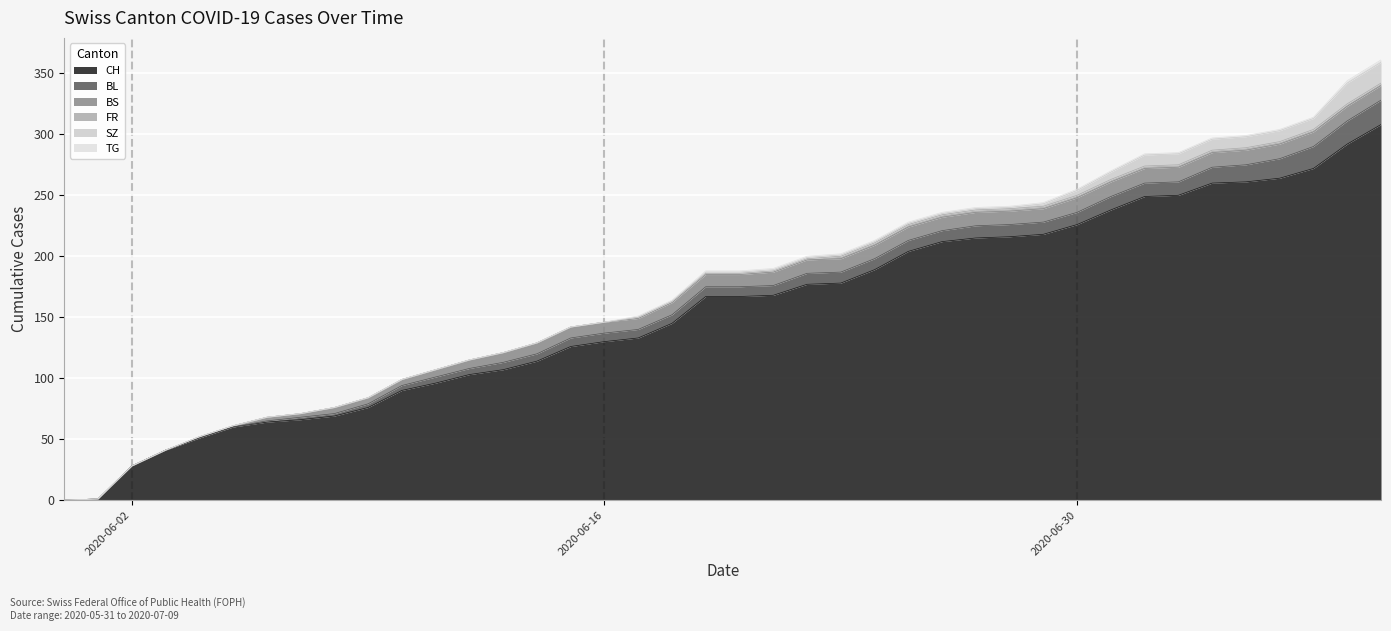

True or false: FR and BL cross at least once.

False